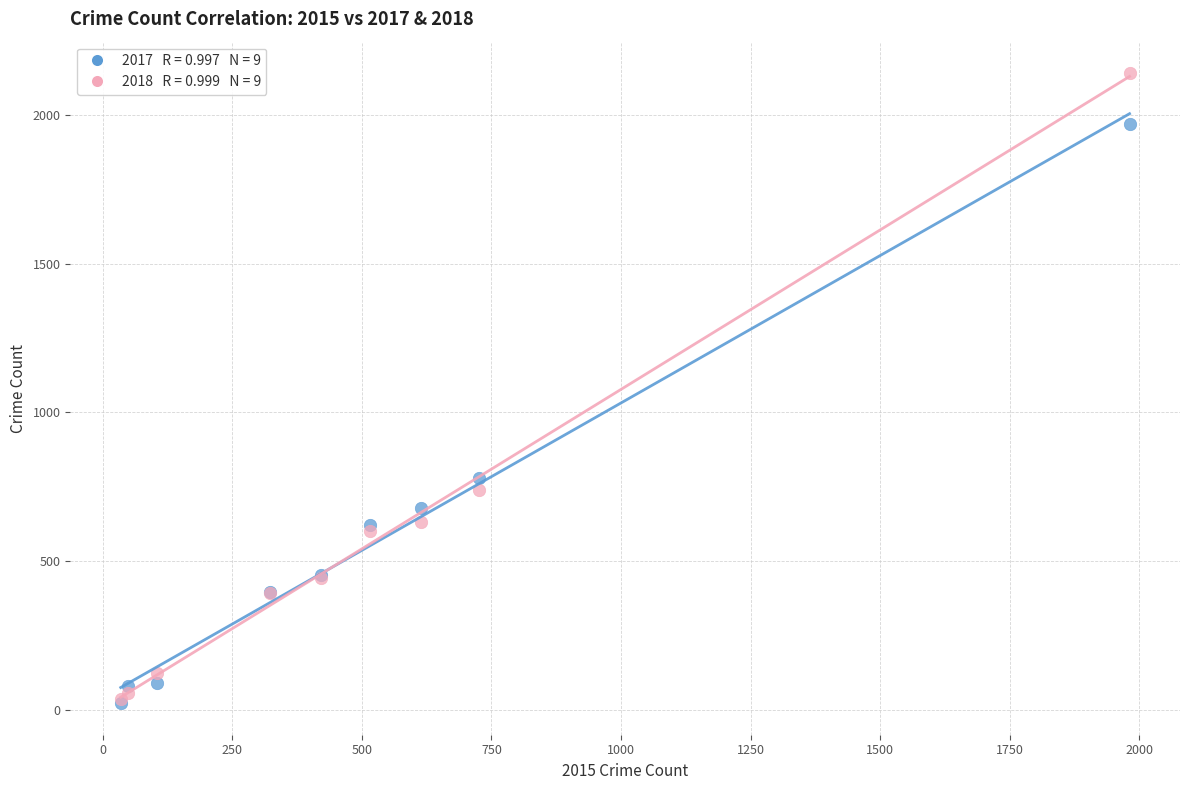

Across all series, what Y value is closest to 1081?

780